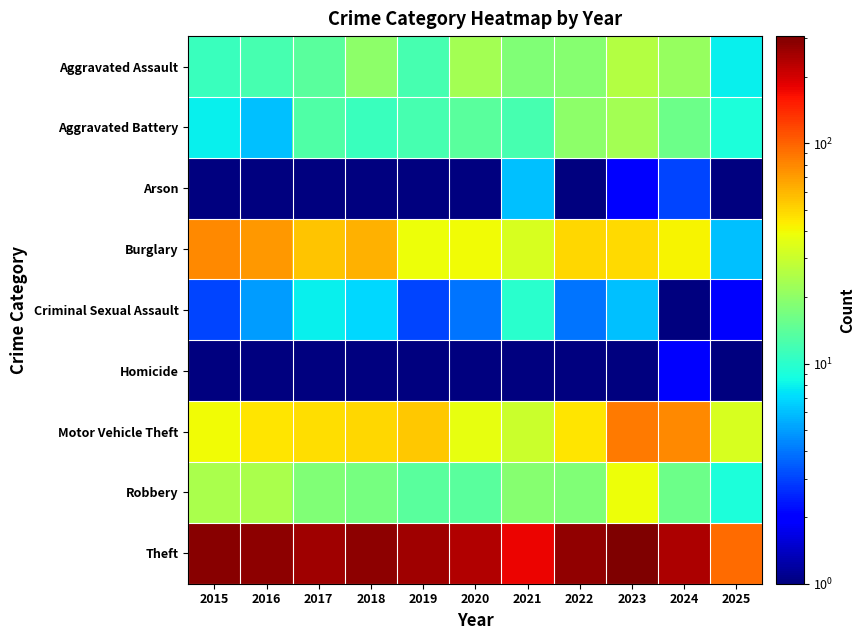

Between 2025 and 2017, which is larger?

2017